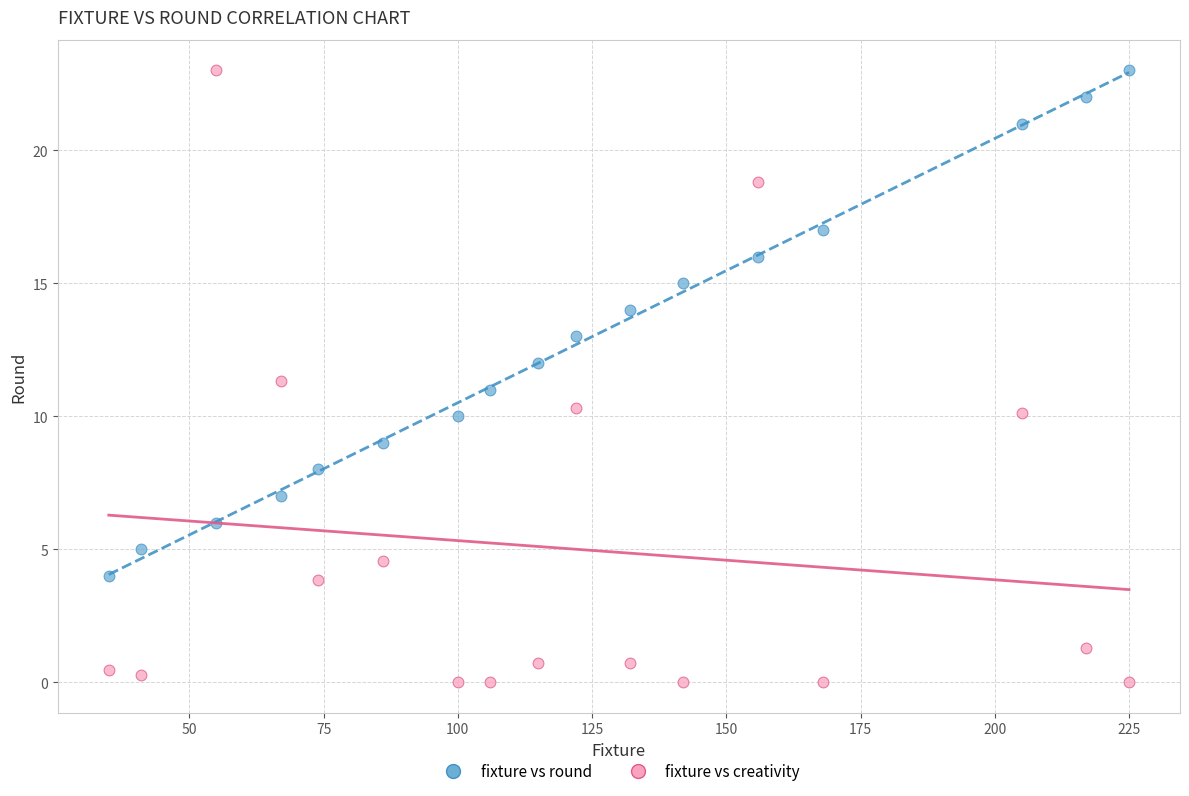

Across all data points, what is the range of Y values (max minus min)?

23.0